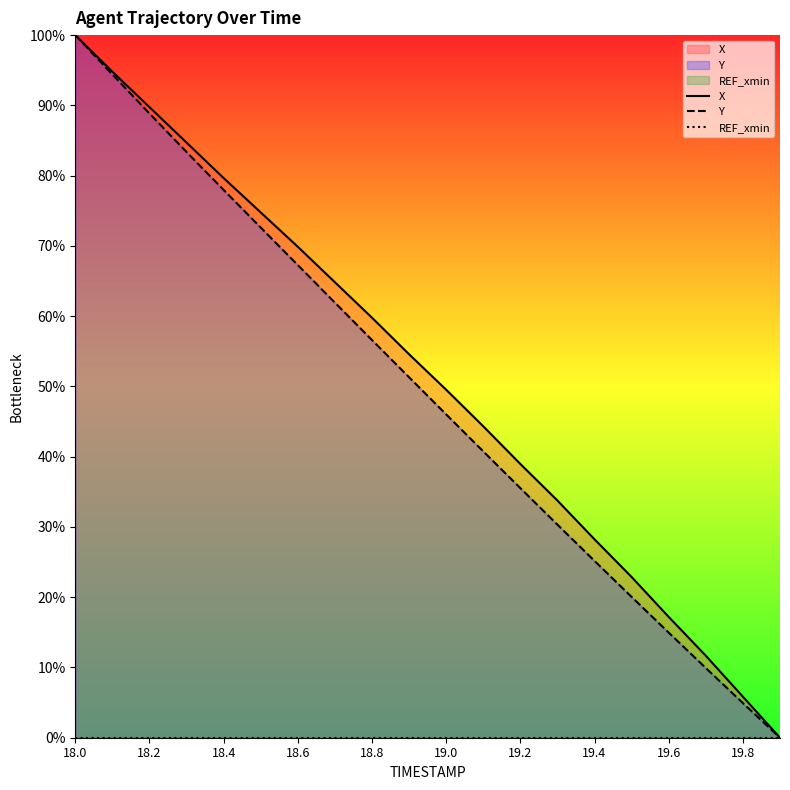

Which series has the widest spread of values?

X